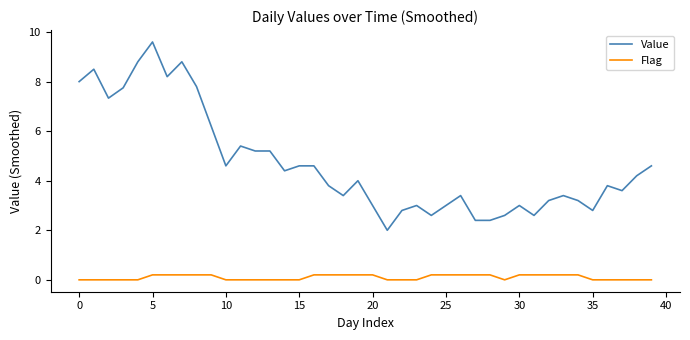

List the series in order of their overall mean, lowest first.

Flag, Value